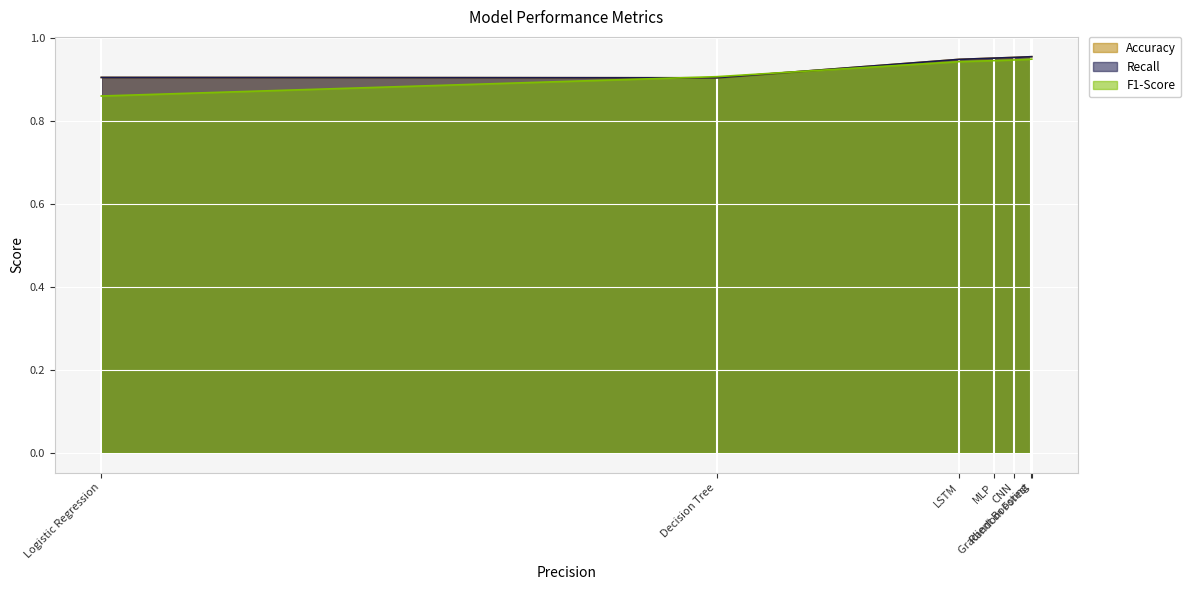

Between Decision Tree and CNN, which is larger?

CNN